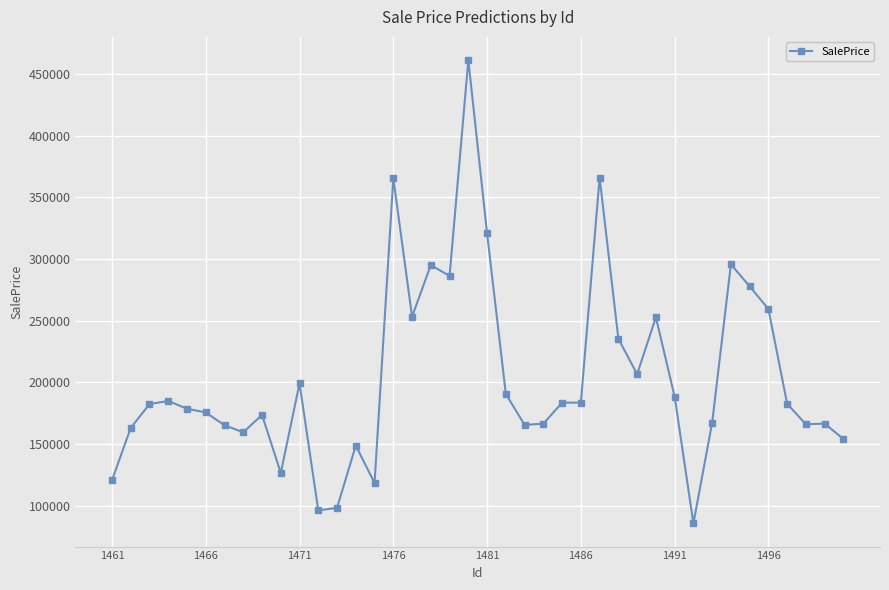

True or false: the data has more than 0 interior local peaks.

True